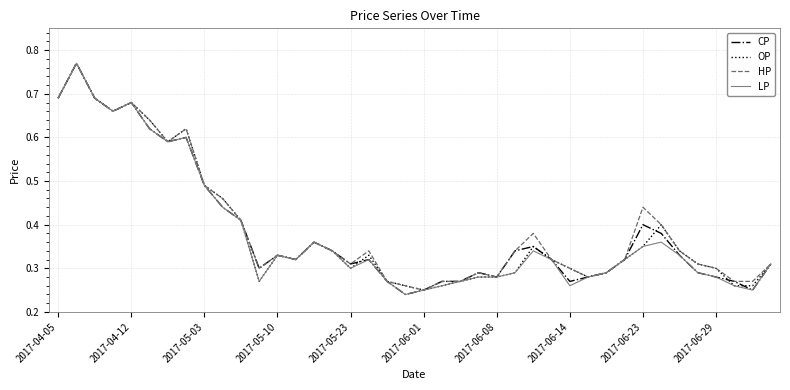

Is it true that LP equals 0.1 at 2017-06-14?

False